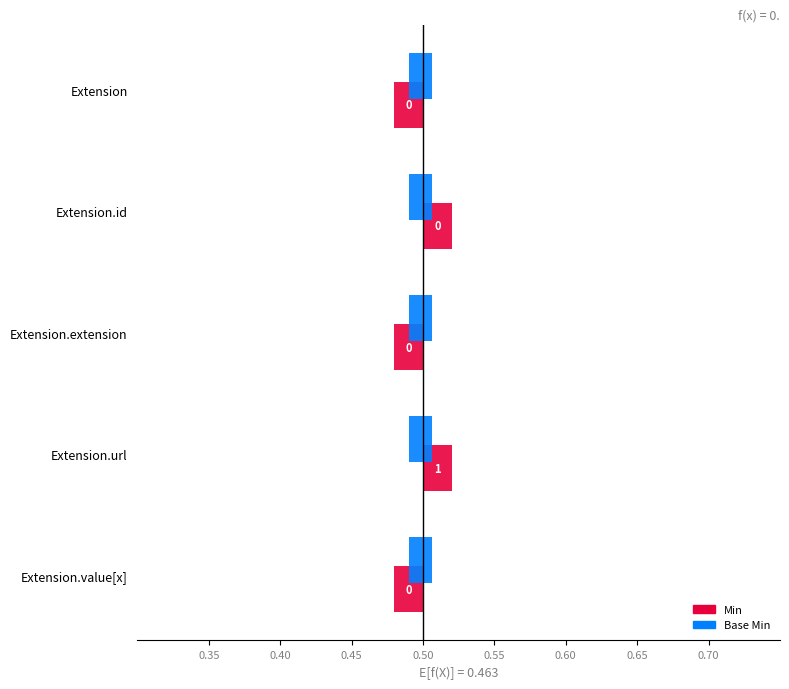

How many distinct data groups are displayed?

2